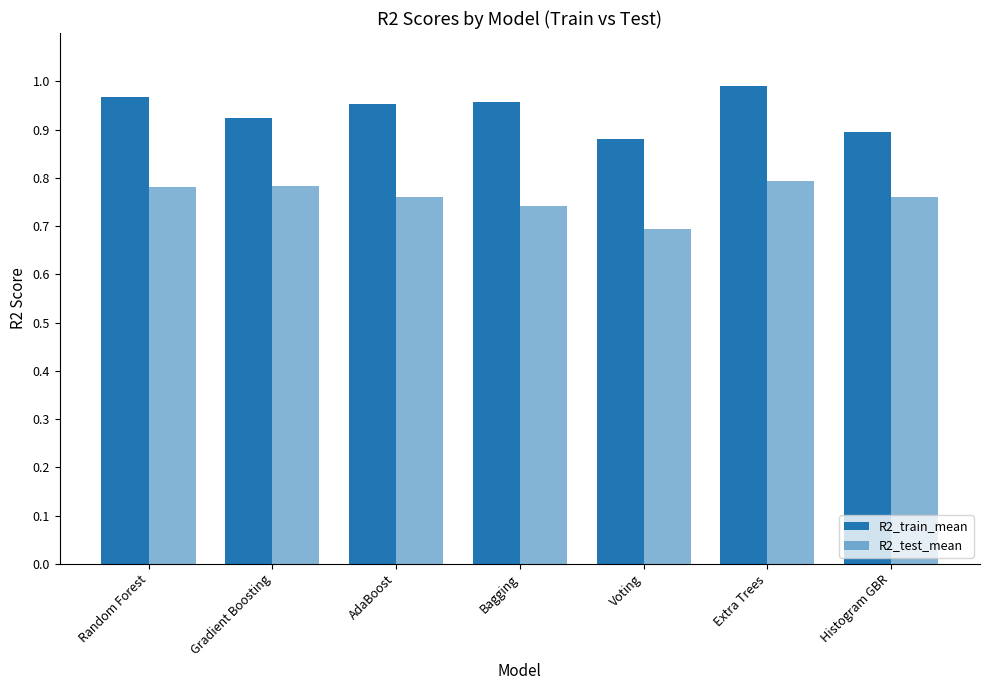

Reading right to left, transcribe all the data shown in this chart.

R2_train_mean: 0.9	1.0	0.9	1.0	1.0	0.9	1.0
R2_test_mean: 0.8	0.8	0.7	0.7	0.8	0.8	0.8